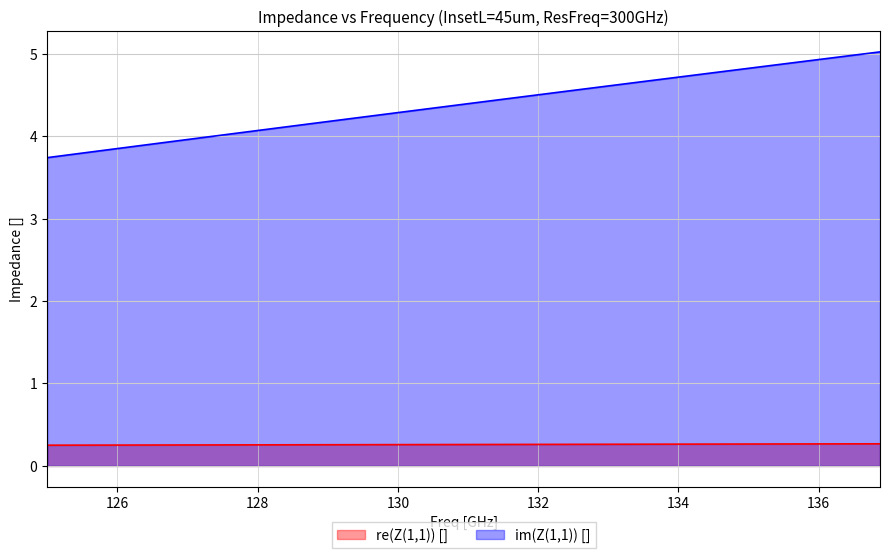

The im(Z(1,1)) [] series shows 4.9 at 135.625. True or false?

True